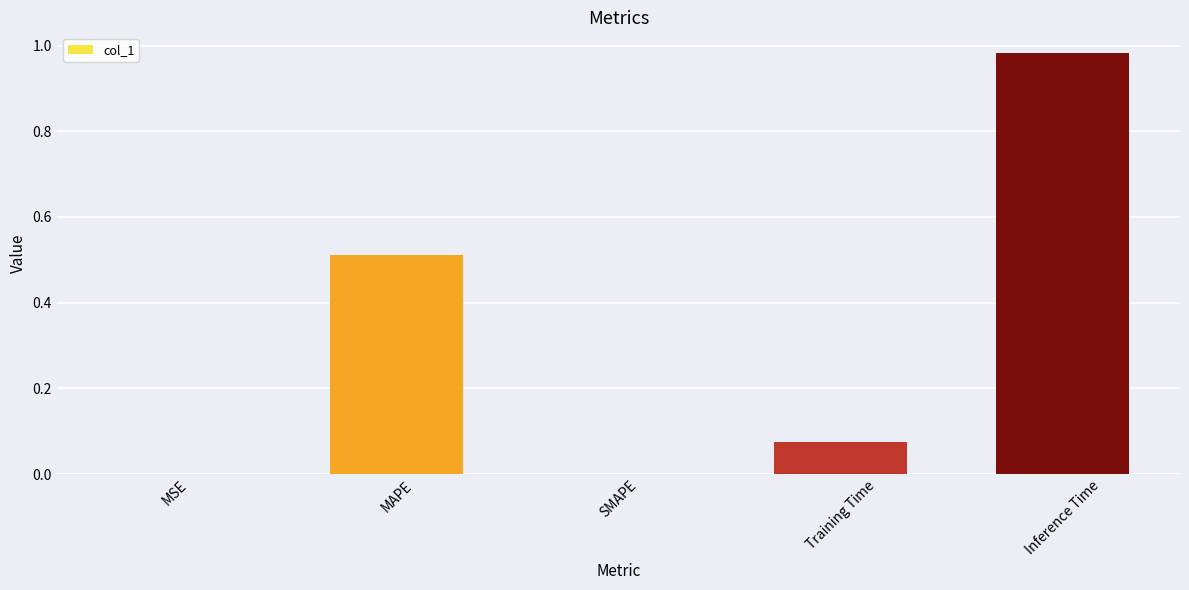

Between SMAPE and Training Time, which is larger?

Training Time